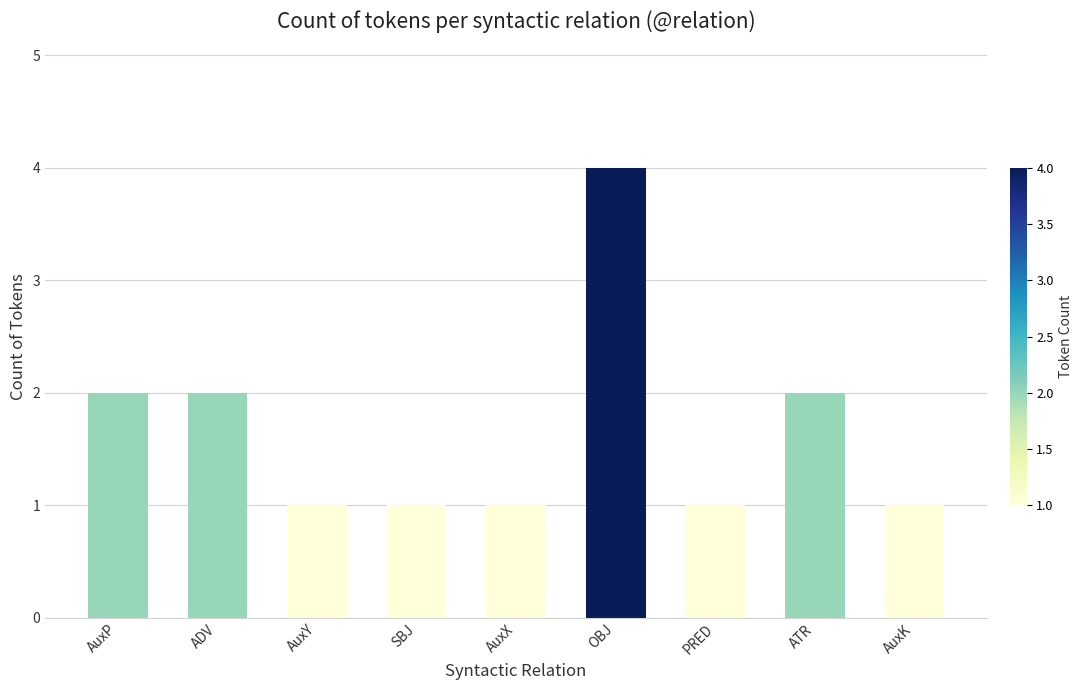

Which category has the highest value across all series?

OBJ